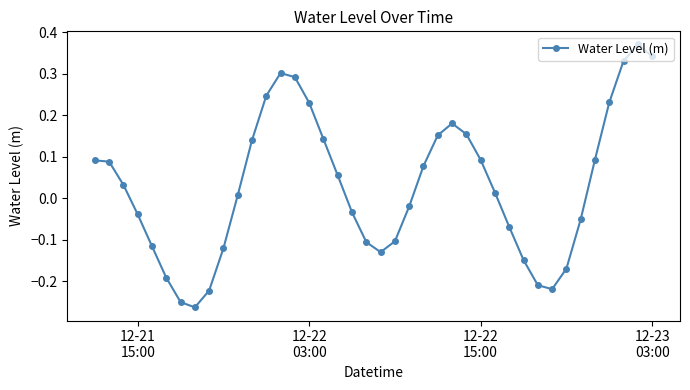

How many points are lower than both their immediate neighbors (excluding endpoints)?

3